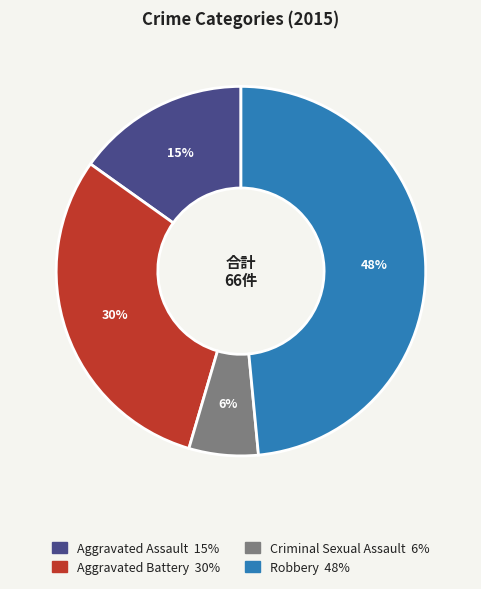

Approximately how many times larger is the value at Aggravated Assault compared to Criminal Sexual Assault?

2.5